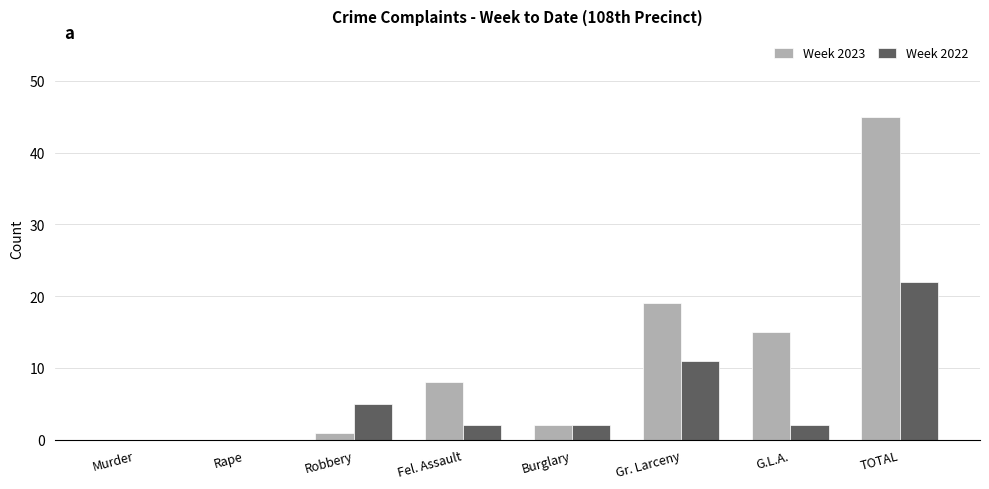

The Week 2022 series shows 7 at Gr. Larceny. True or false?

False